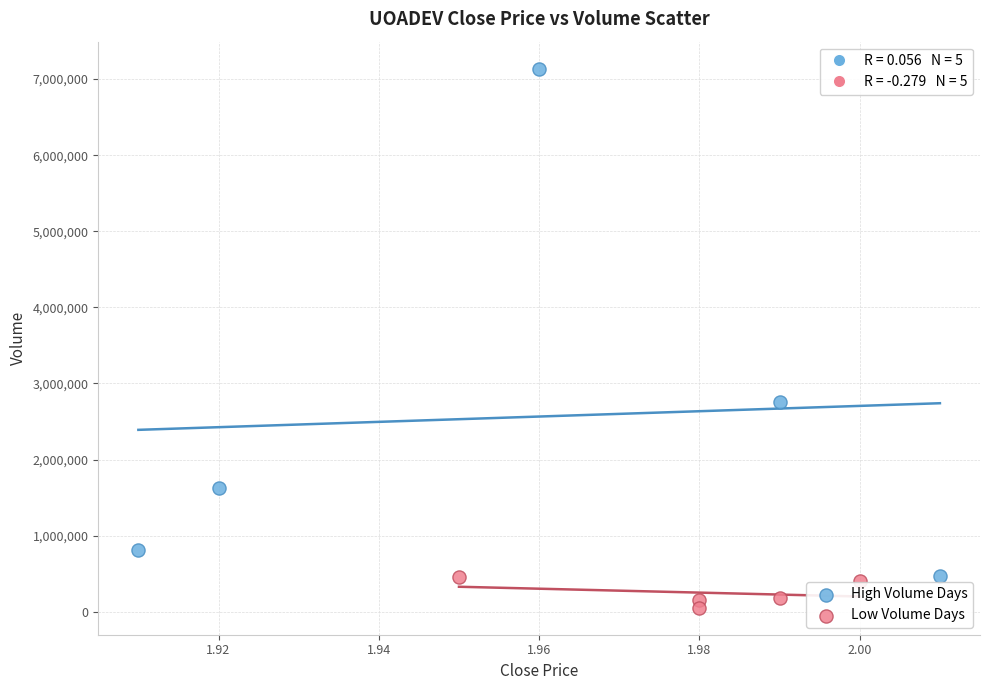

Which series has the widest spread of Y values?

High Volume Days